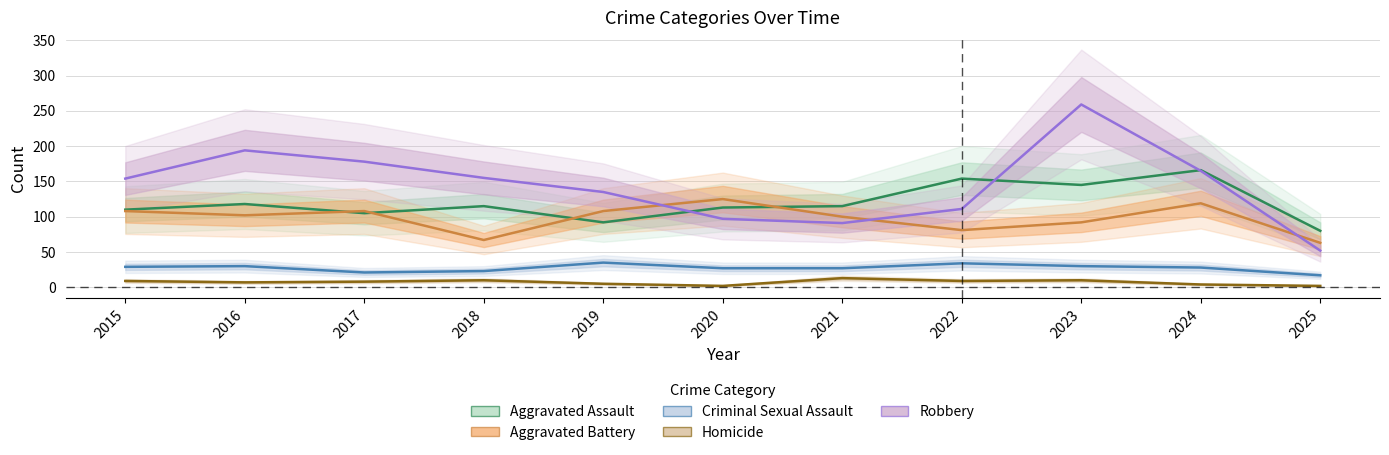

Between 2016 and 2019, which series saw the biggest shift?

Robbery